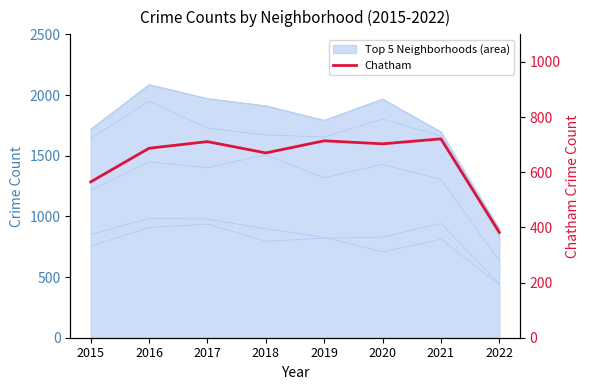

Count the number of categories in the chart.

8